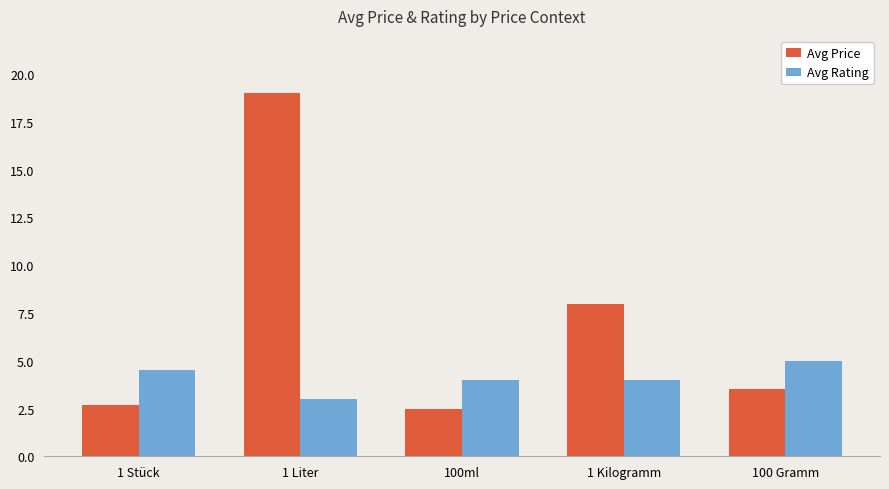

What position from the right is 1 Stück?

5